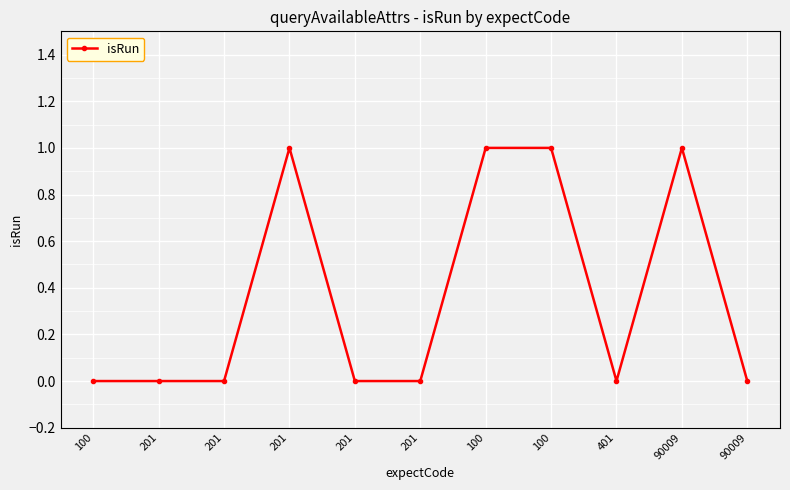

Does the chart have visible grid lines?

Yes